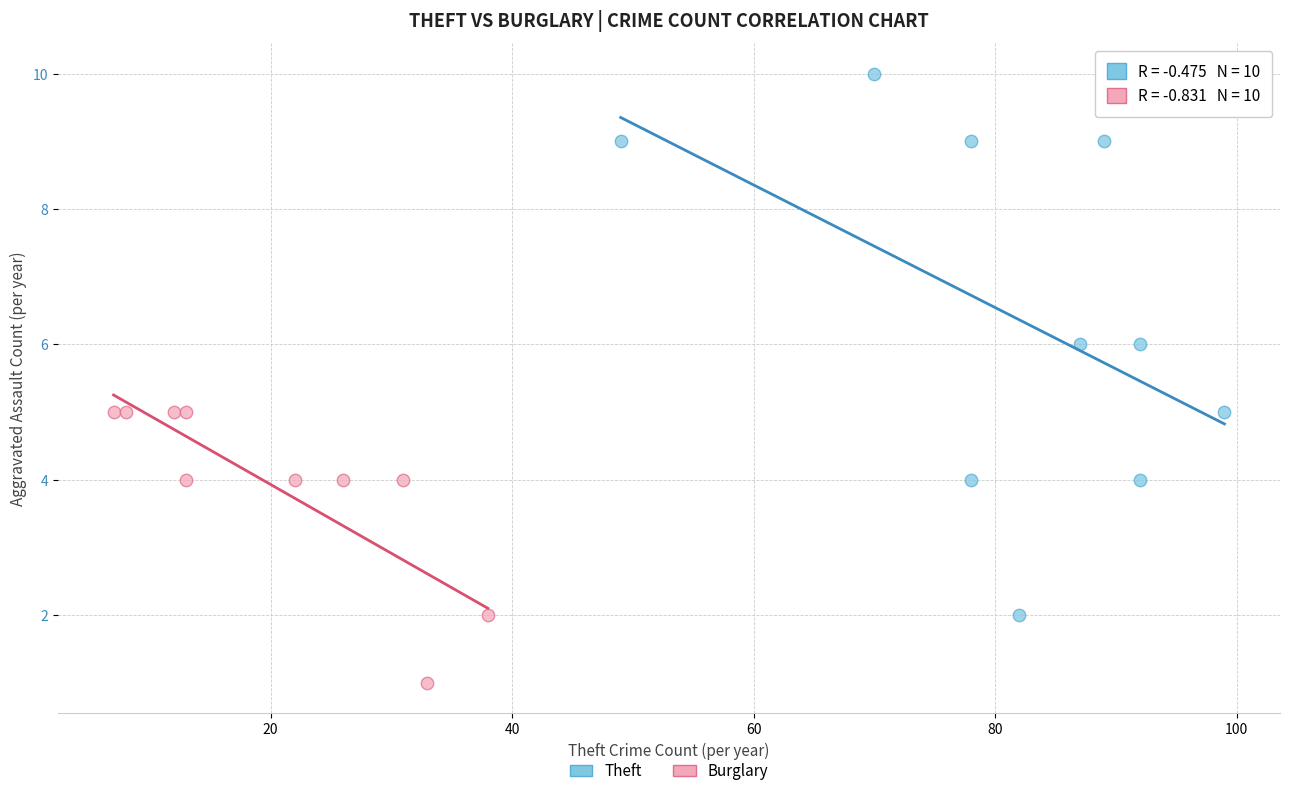

Which series has the largest Y range (max minus min)?

Theft